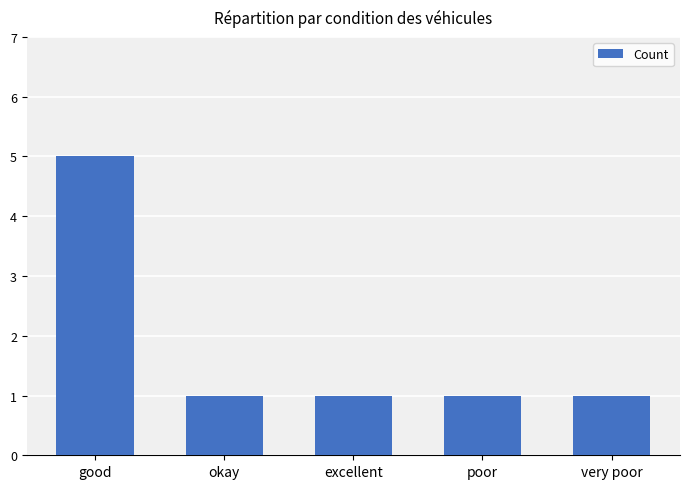

Count the values in the range 1 to 2.

4